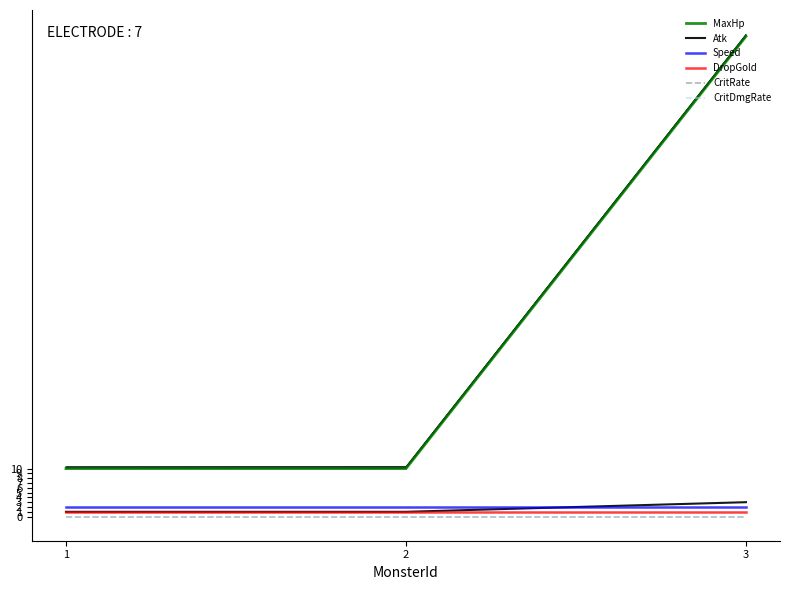

Rank the series at 2 from highest to lowest value.

MaxHp, Speed, Atk, DropGold, CritRate, CritDmgRate